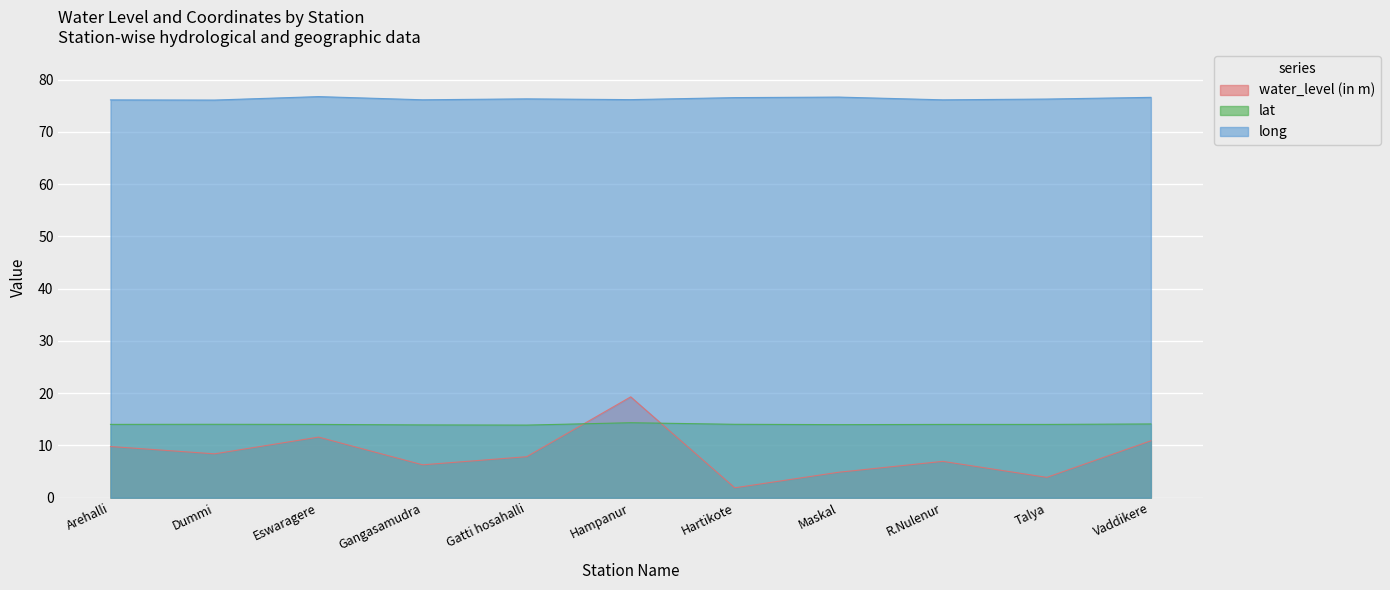

What are all the series names shown in the legend?

water_level (in m), lat, long